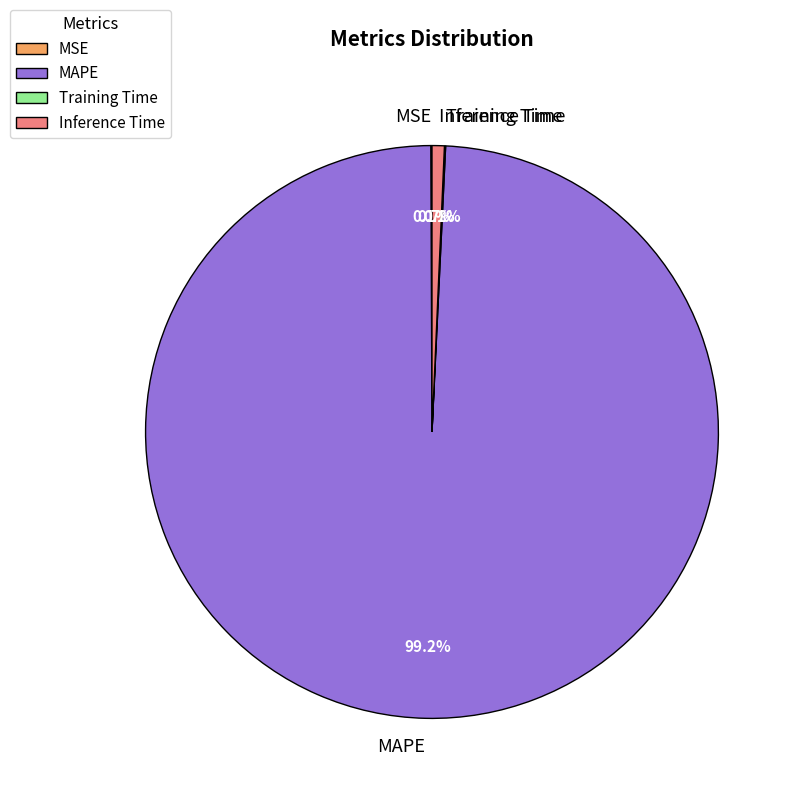

Between Inference Time and MAPE, which is larger?

MAPE